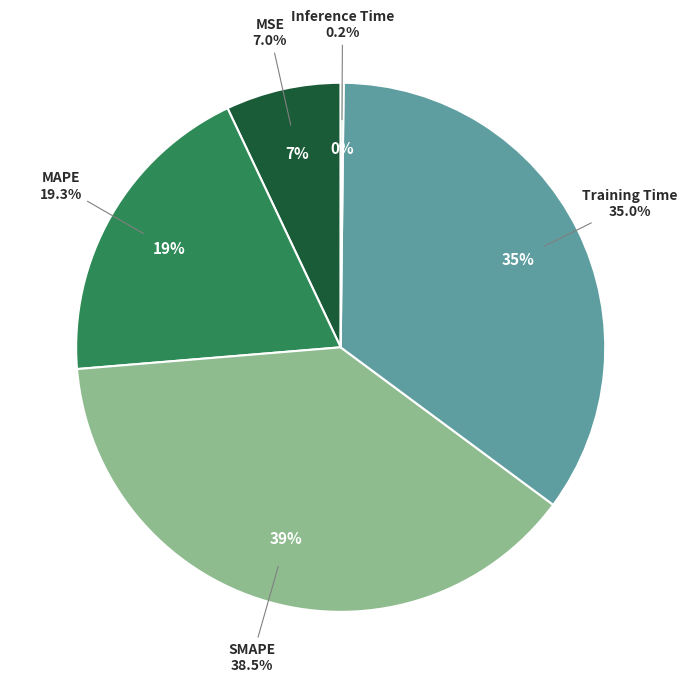

Rank the categories by value from highest to lowest.

SMAPE, Training Time, MAPE, MSE, Inference Time